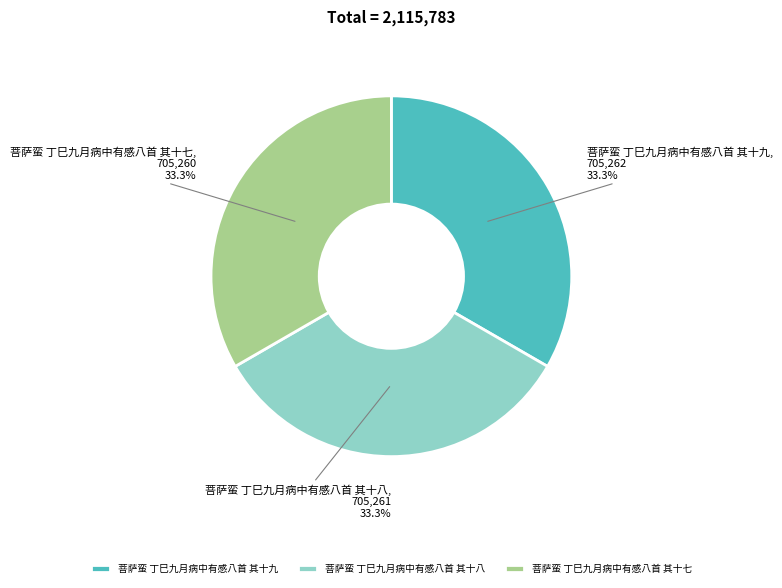

What is the ratio of the value at 菩萨蛮 丁巳九月病中有感八首 其十八 to the value at 菩萨蛮 丁巳九月病中有感八首 其十九?

1.0